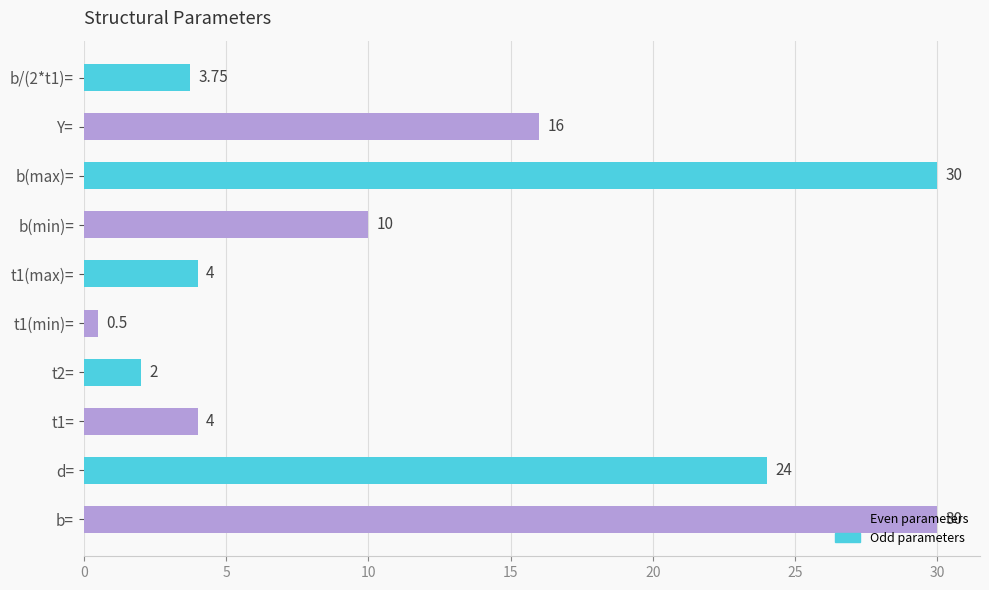

Approximately how many times larger is the value at b(min)= compared to t1(max)=?

2.5